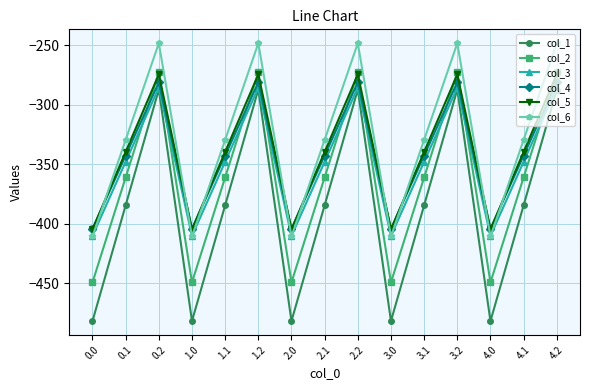

Which series has the widest spread of values?

col_1